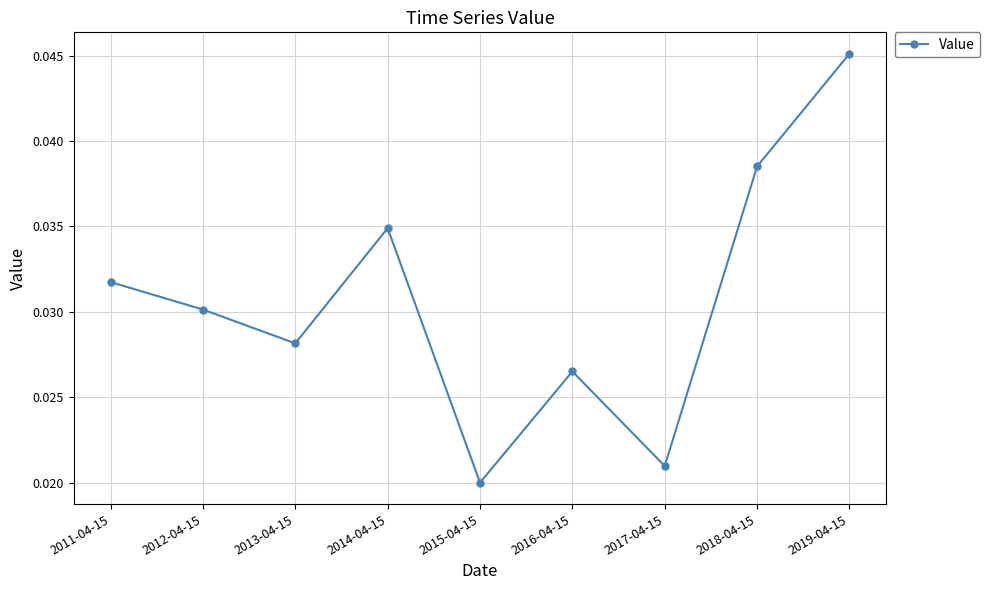

Rank the categories by value from highest to lowest.

2019-04-15, 2018-04-15, 2014-04-15, 2011-04-15, 2012-04-15, 2013-04-15, 2016-04-15, 2017-04-15, 2015-04-15